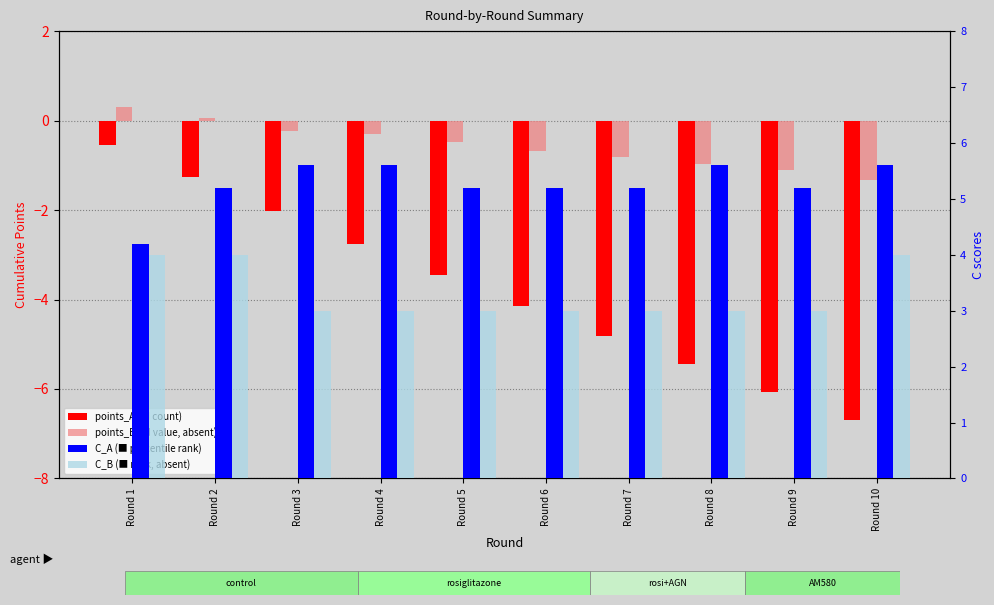

The C_A series shows 5.2 at Round 2. True or false?

True